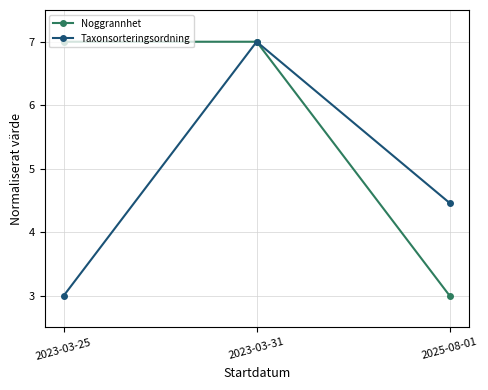

Reading right to left, what are all the values shown in this chart?

Noggrannhet: 2025-08-01=3.0	2023-03-31=7.0	2023-03-25=7.0
Taxonsorteringsordning: 2025-08-01=4.5	2023-03-31=7.0	2023-03-25=3.0